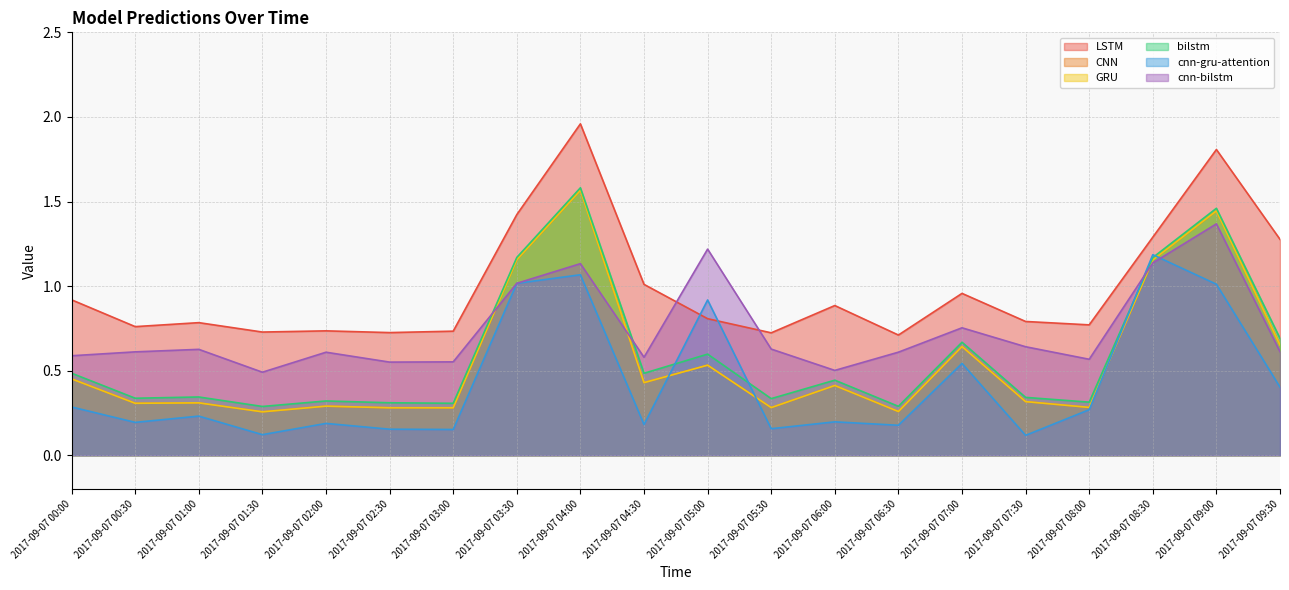

What is the spread (max minus min) of values at 2017-09-07 09:30?

0.9